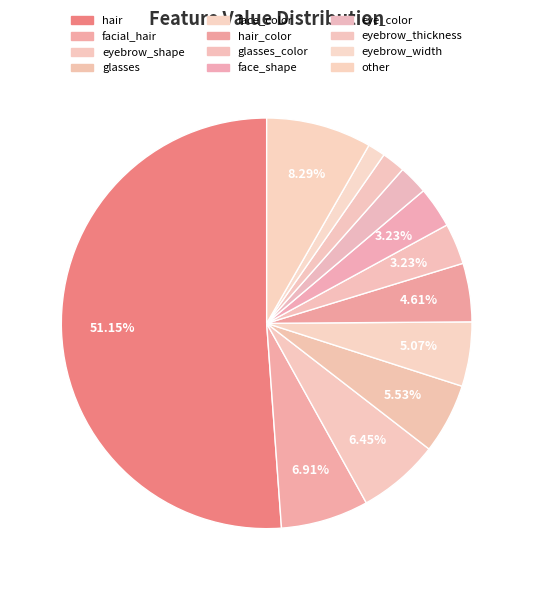

Count the number of slices in the pie.

12